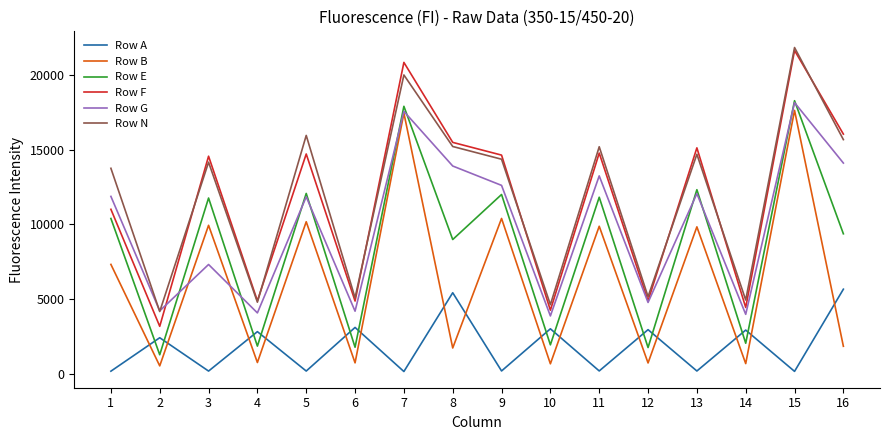

What is the total value across all series at 15?

97742